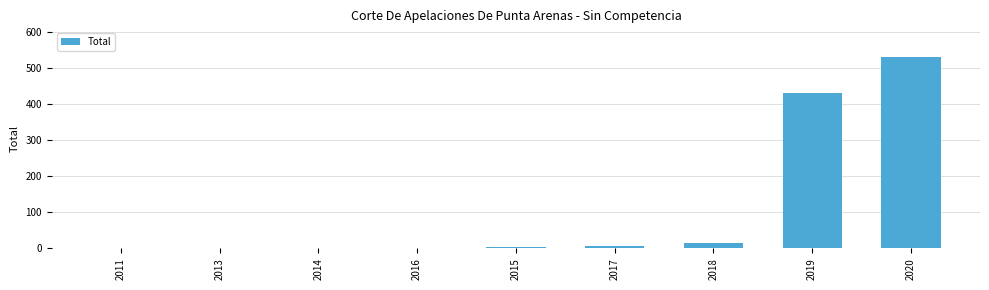

What is the difference between the values at 2018 and 2016?

12